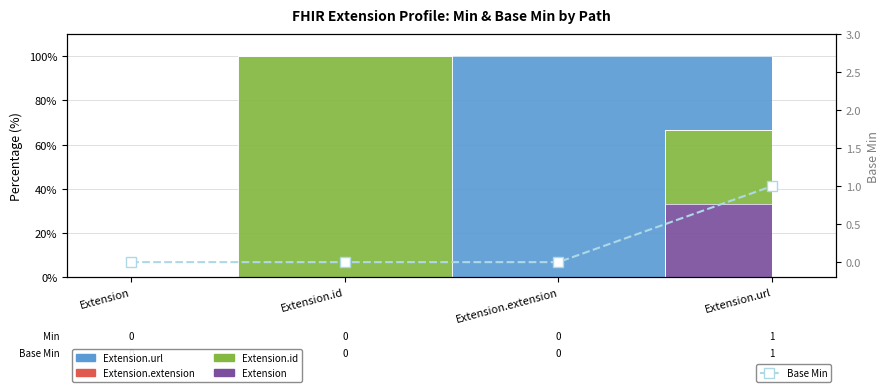

Between Extension.id and Extension, which is larger?

Extension.id